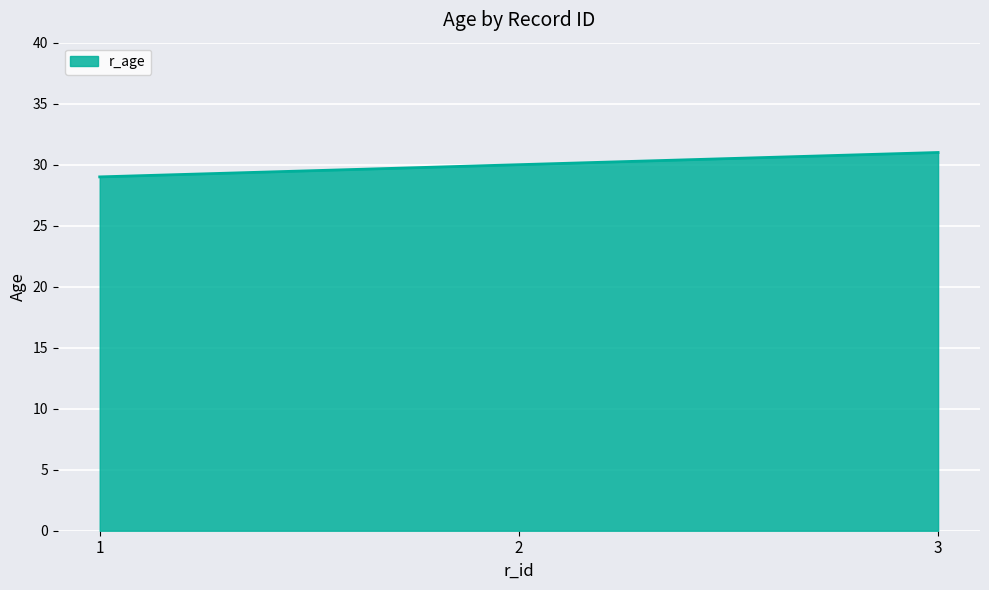

How many lines are shown in the chart?

1